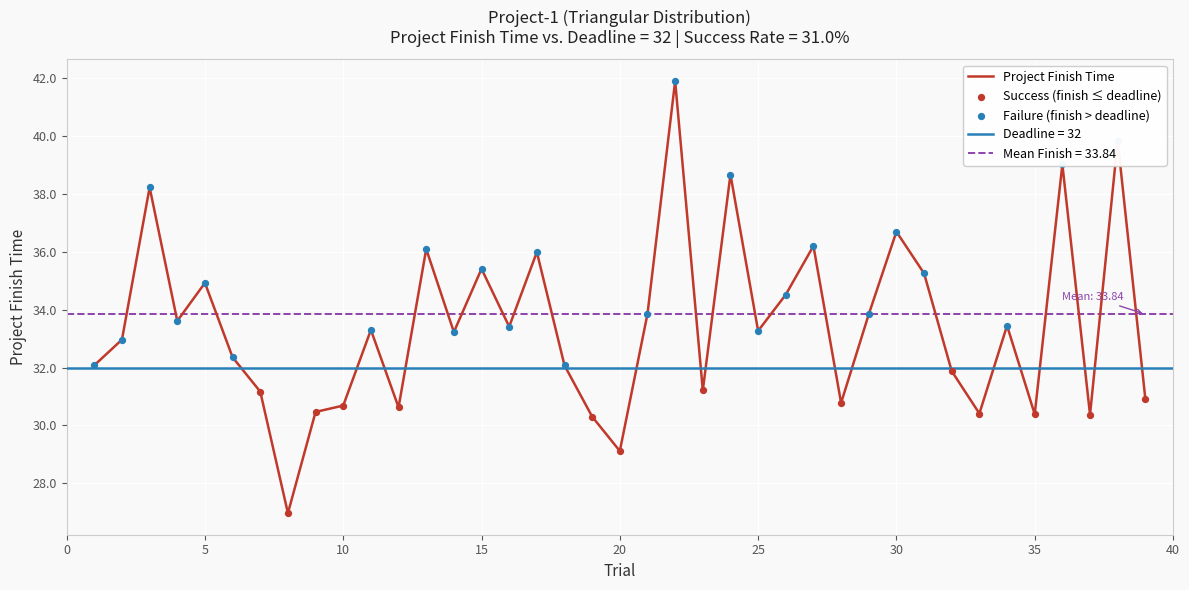

What is the ratio of the value at 36 to the value at 6?

1.2